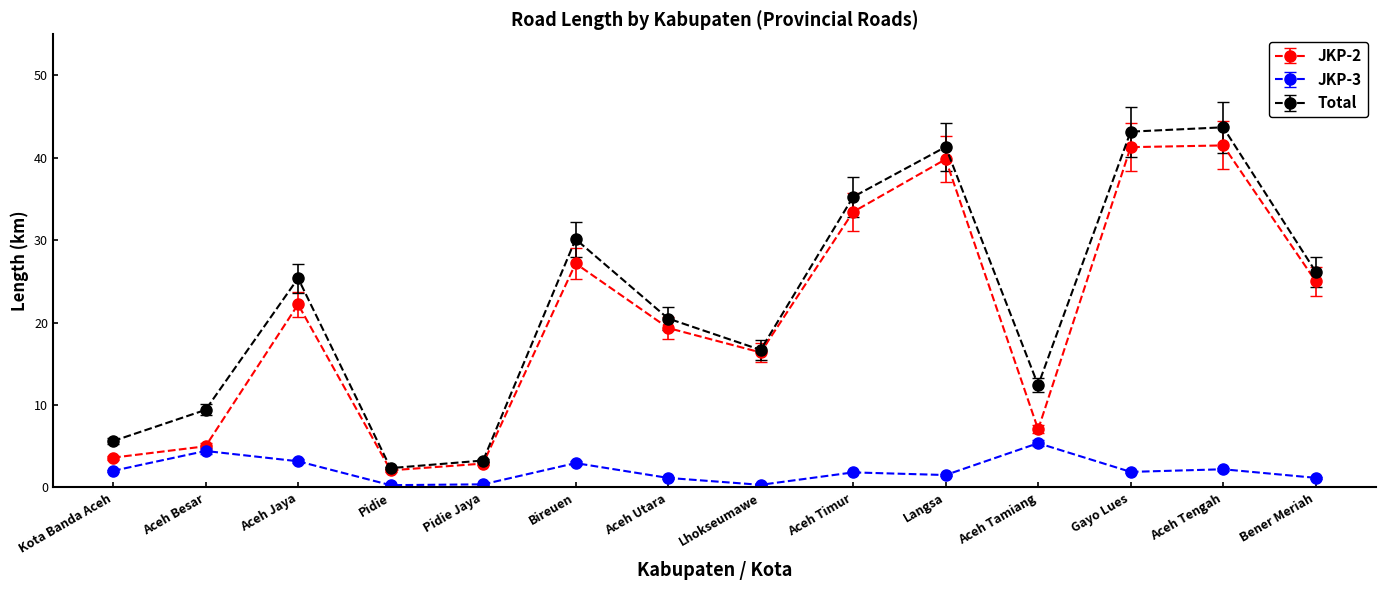

Which series has the largest range (max minus min)?

Total